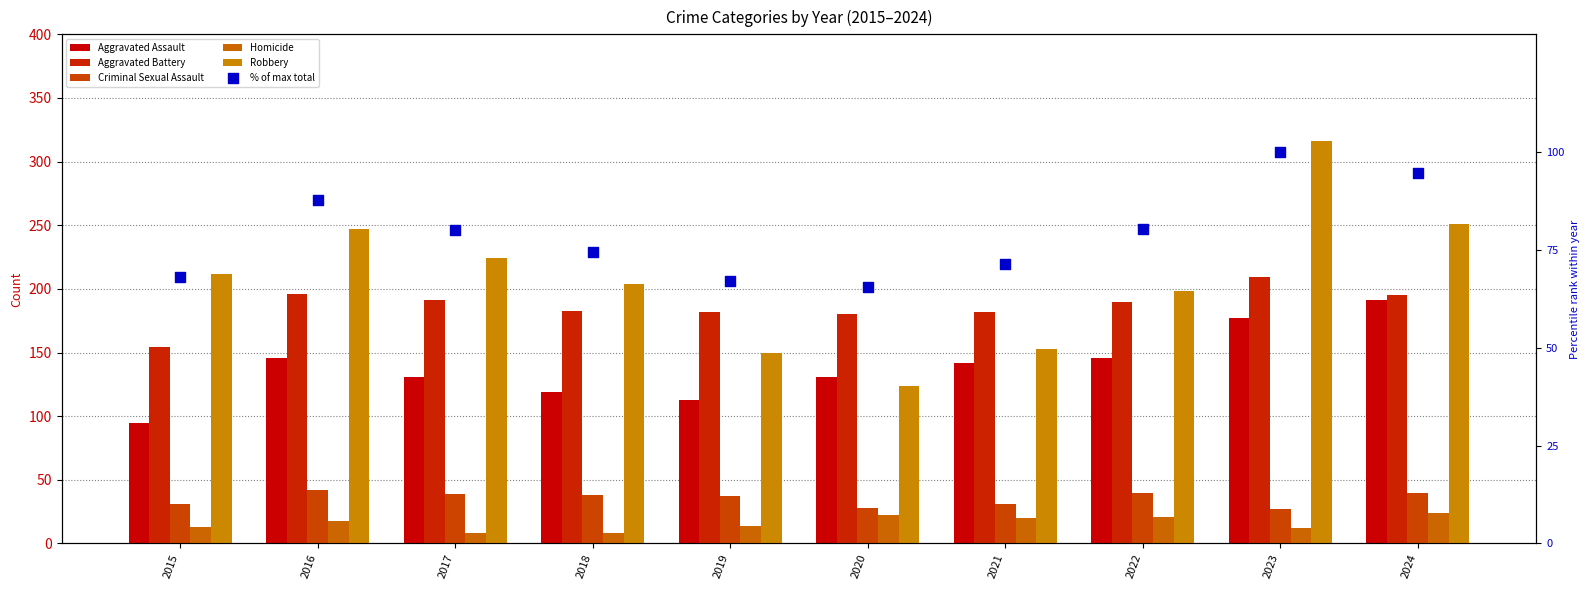

Which series has the largest Y range (max minus min)?

Robbery